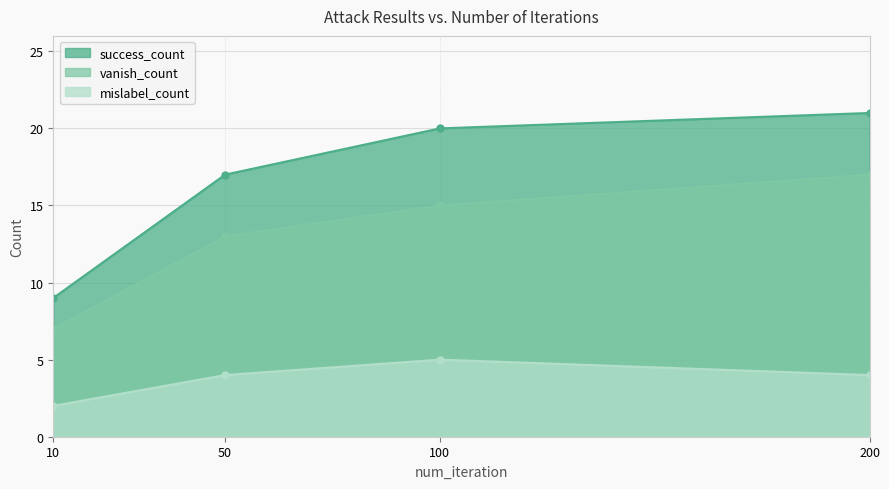

True or false: vanish_count and success_count cross at least once.

False